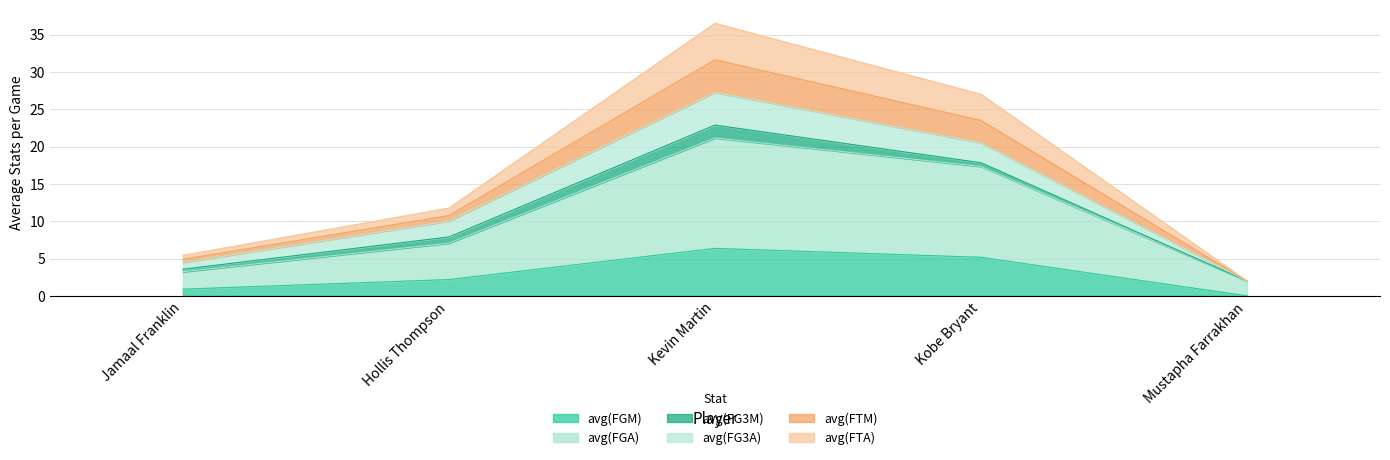

What is the difference between the maximum and minimum values in the avg(FGM) series?

6.4